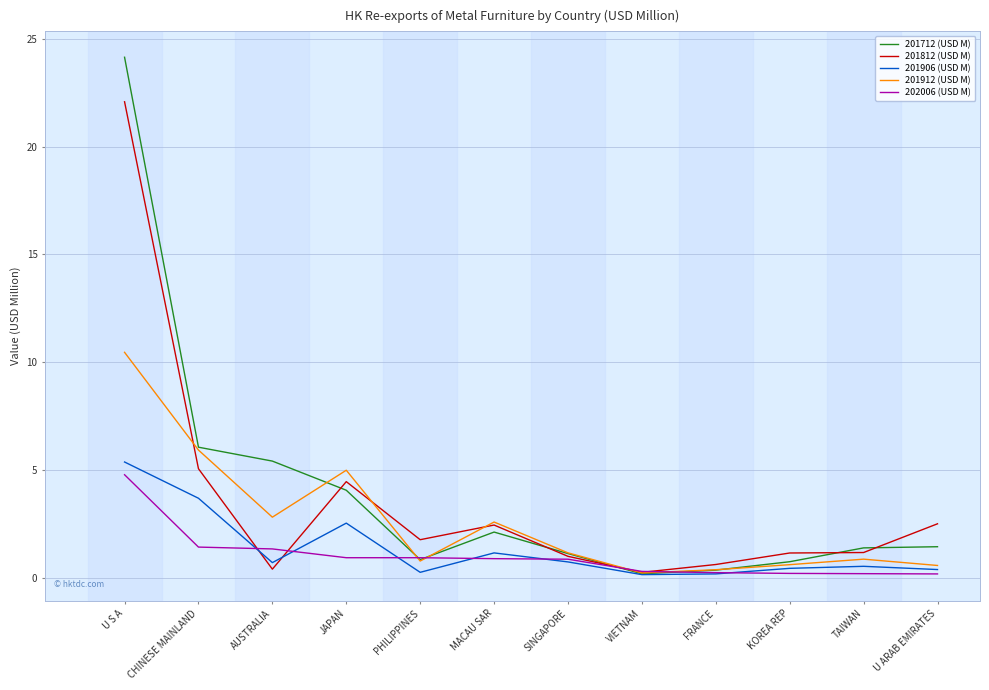

What is the total value across all series at CHINESE MAINLAND?

22.1